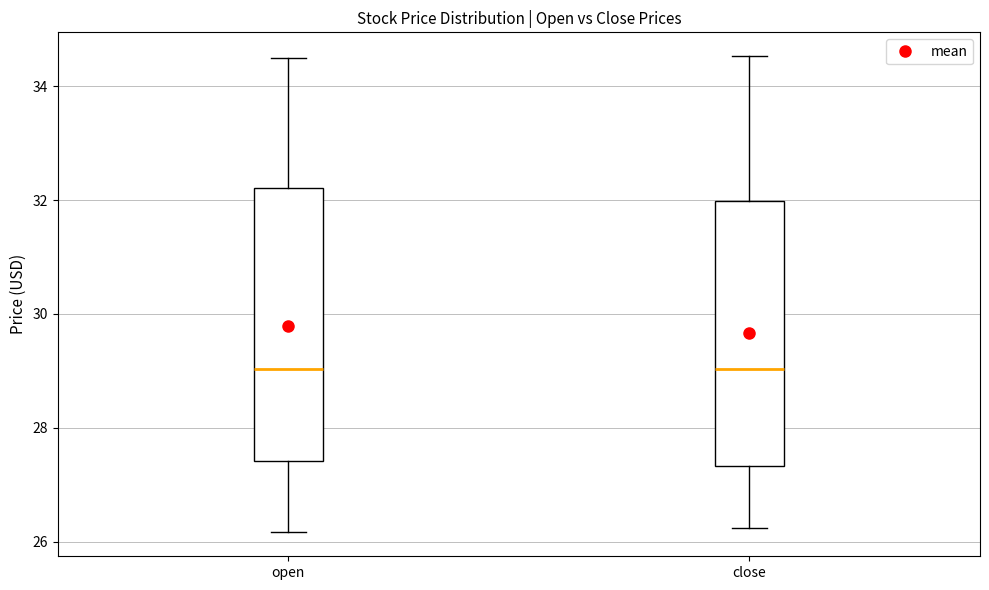

Reading left to right, read every box against the y-axis: the position of its median line, the range the box covers, and the ends of its whiskers. The values are not printed on the chart, so give them approximately, as read against the axis.

open: median 29.0, box 27.4 to 32.2, whiskers 26.2 to 34.4
close: median 29.0, box 27.4 to 32.0, whiskers 26.2 to 34.6